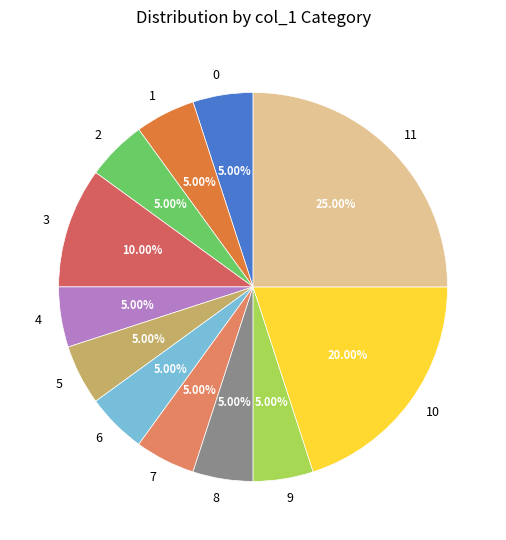

Combined, do 7 and 8 account for over 50%?

No